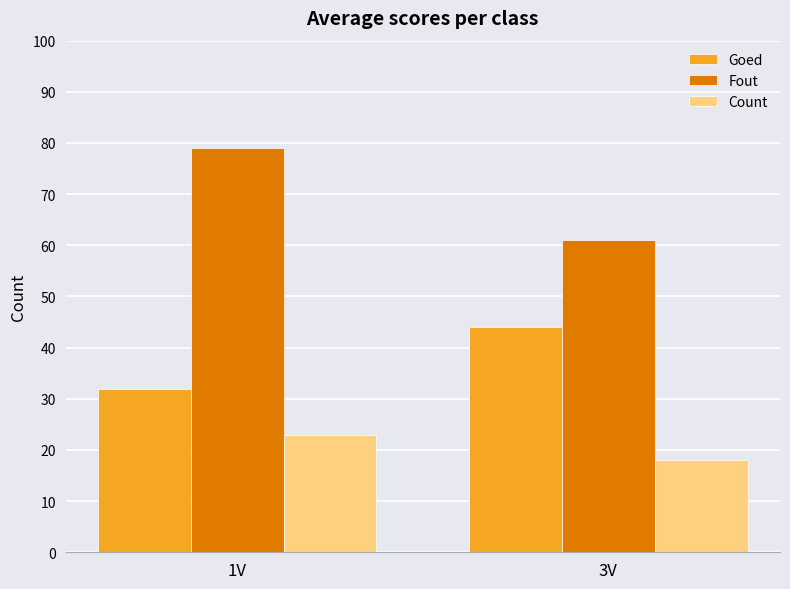

How many data points in Fout are less than 79?

1